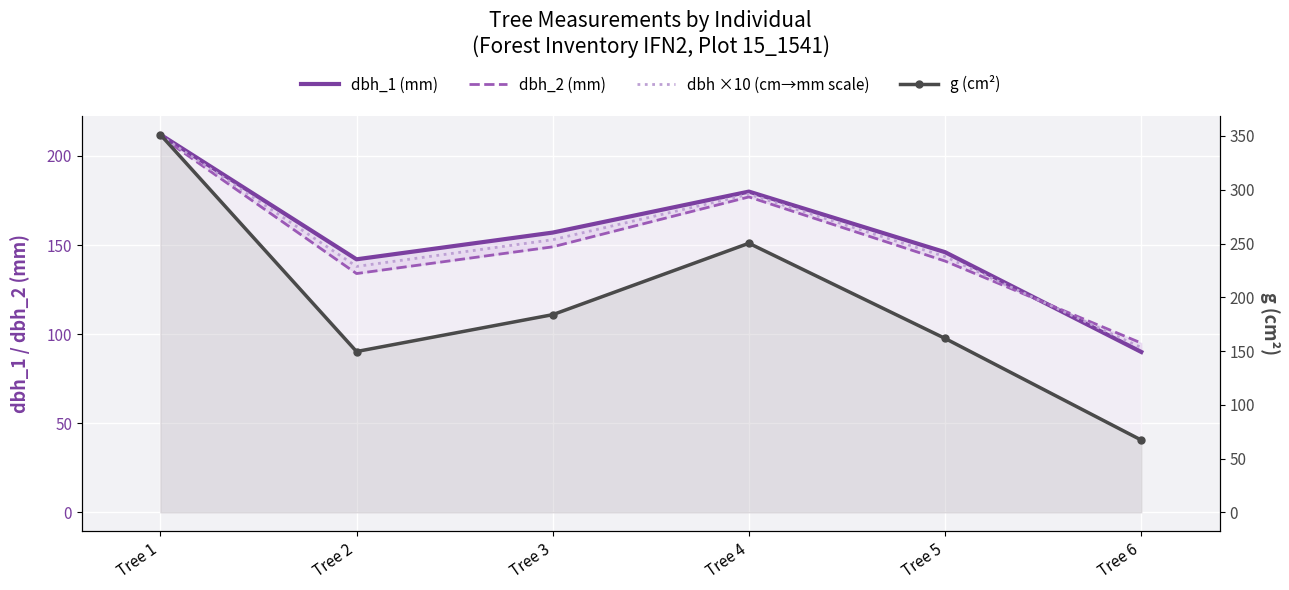

Is it true that dbh ×10 (cm→mm scale) equals 237.1 at Tree 4?

False